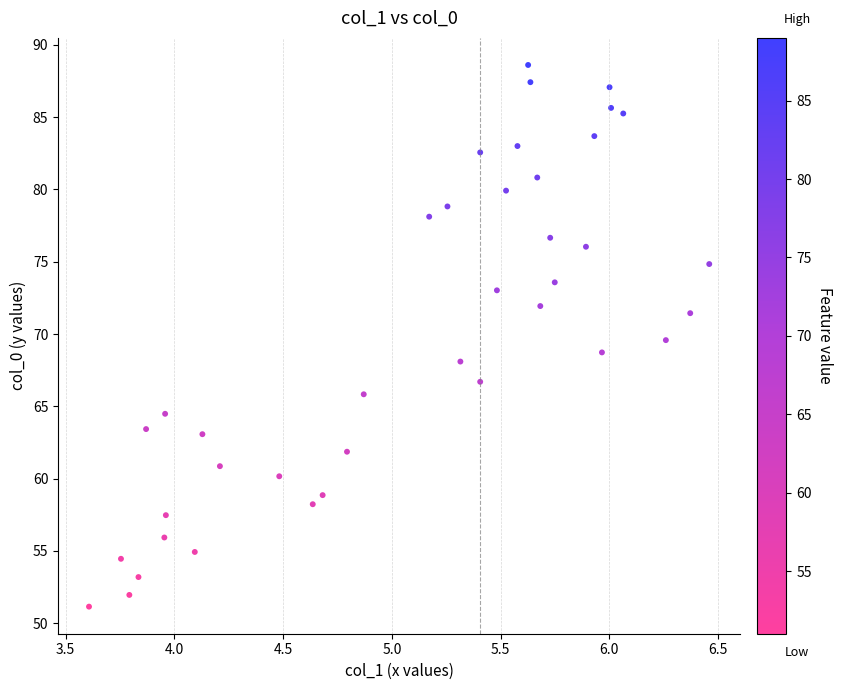

What is the range of Y values (max minus min)?

37.5